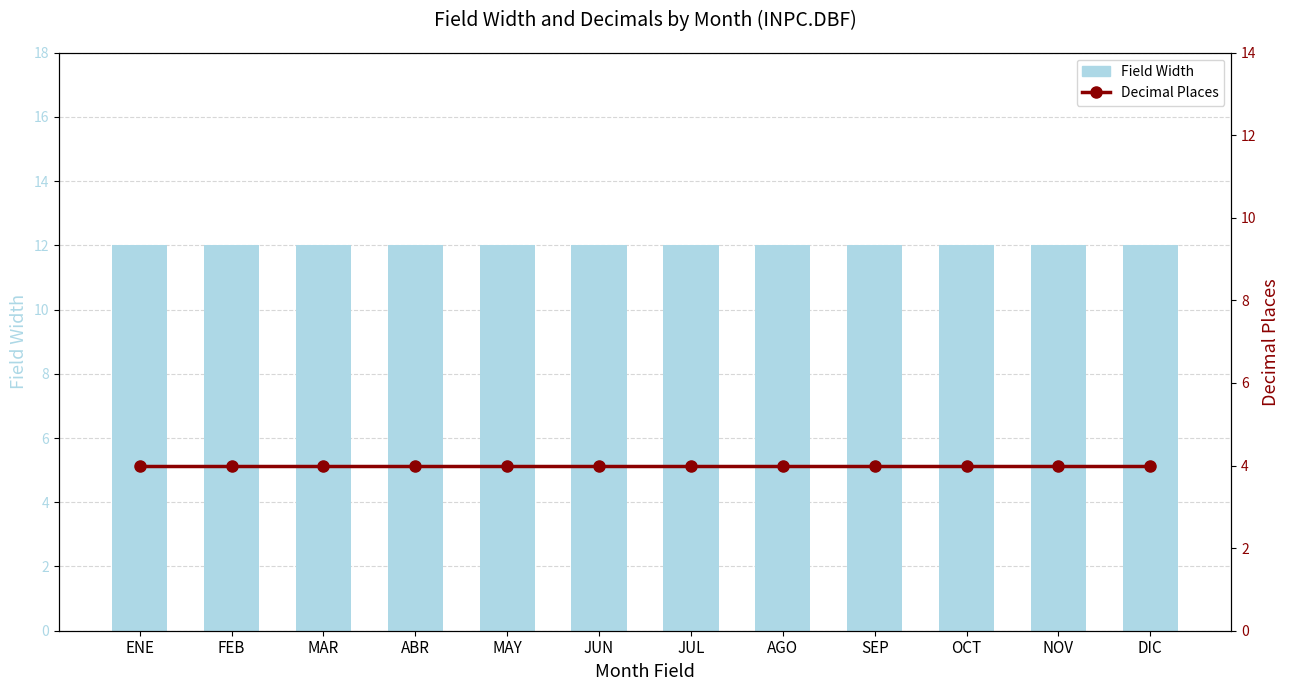

At how many categories does at least one series exceed 5?

12